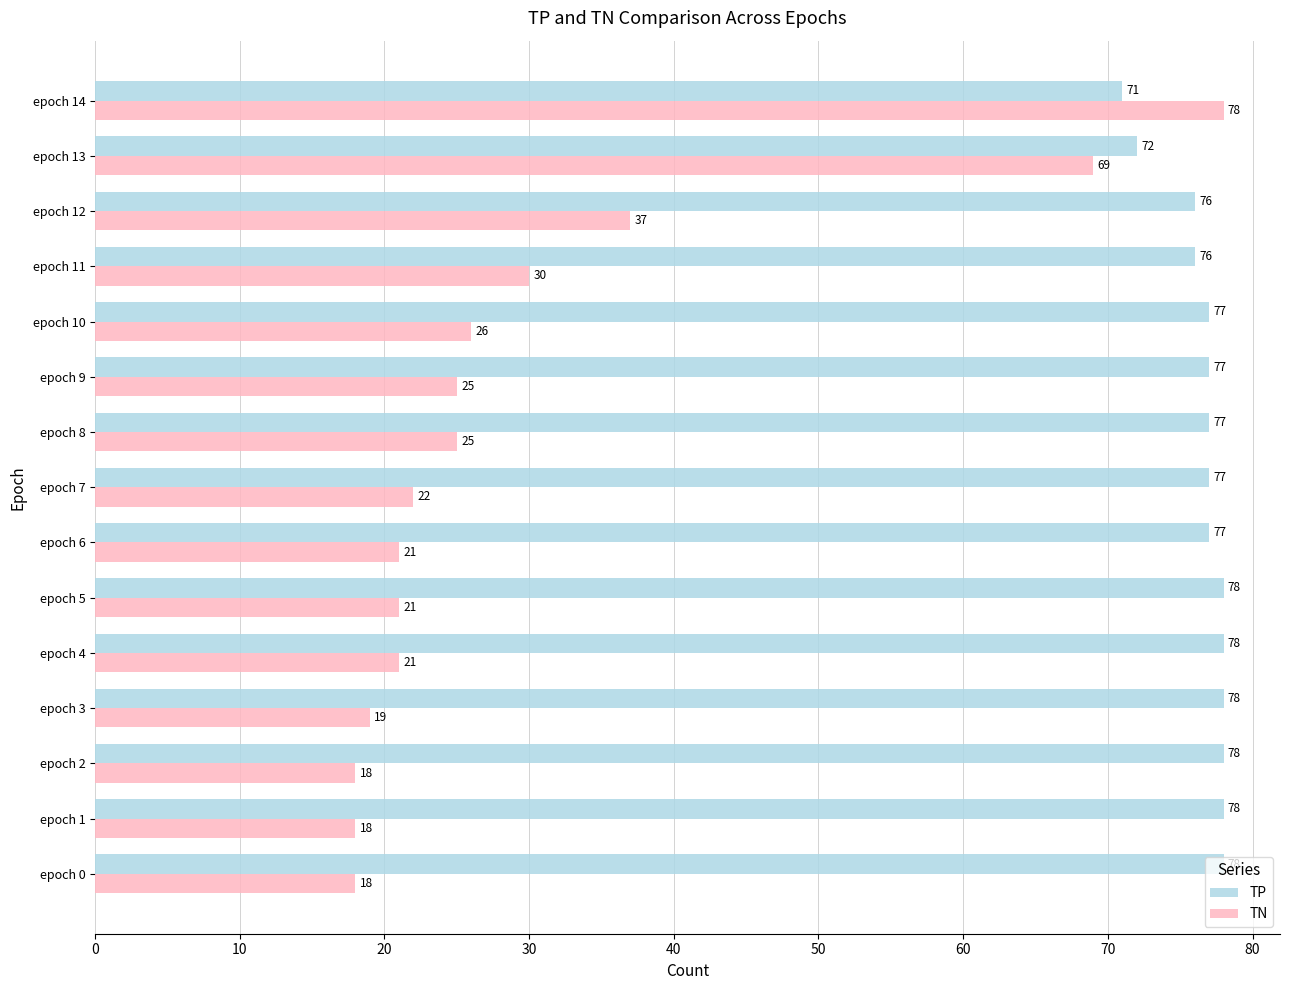

Count the TP values in the range 76 to 78.

13